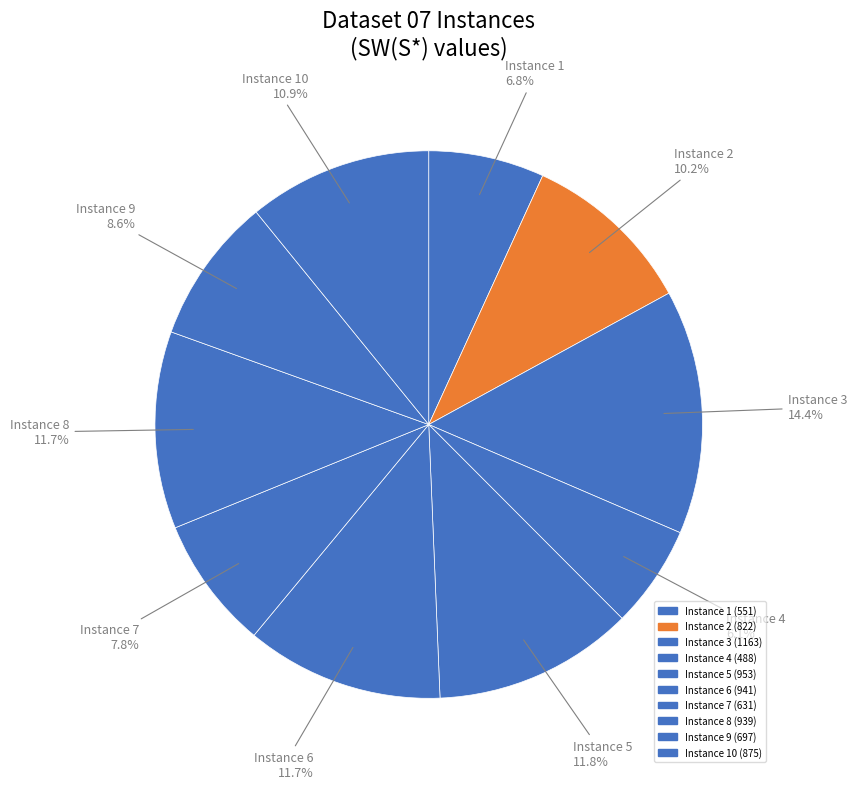

How many slices are in this pie chart?

10